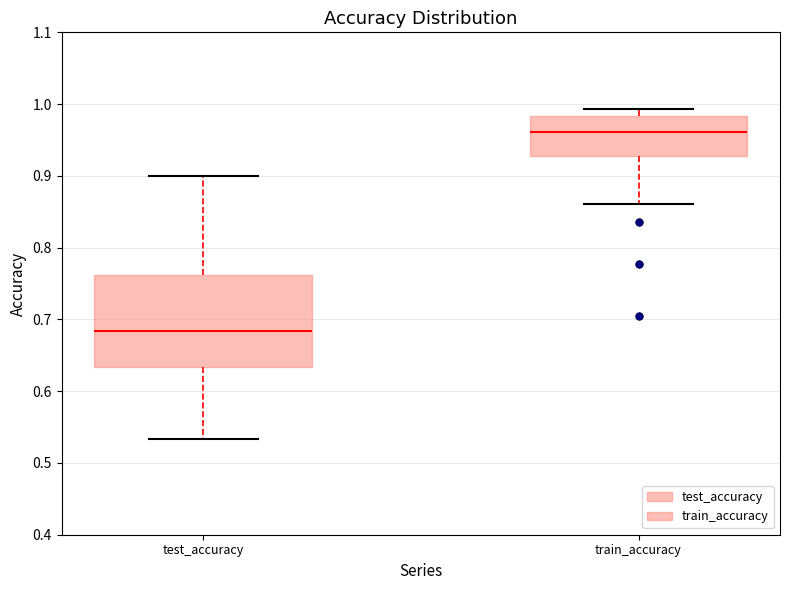

Reading left to right, read every box against the y-axis: the position of its median line, the range the box covers, and the ends of its whiskers. The values are not printed on the chart, so give them approximately, as read against the axis.

test_accuracy: median 0.68, box 0.63 to 0.76, whiskers 0.53 to 0.90
train_accuracy: median 0.96, box 0.93 to 0.98, whiskers 0.86 to 0.99